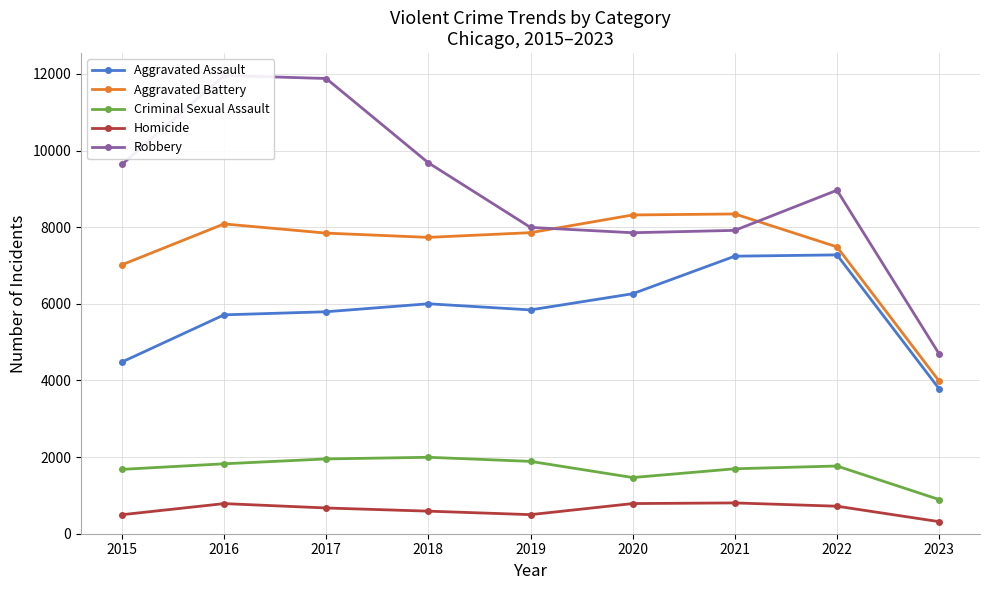

Does the chart display data point markers on the line(s)?

Yes